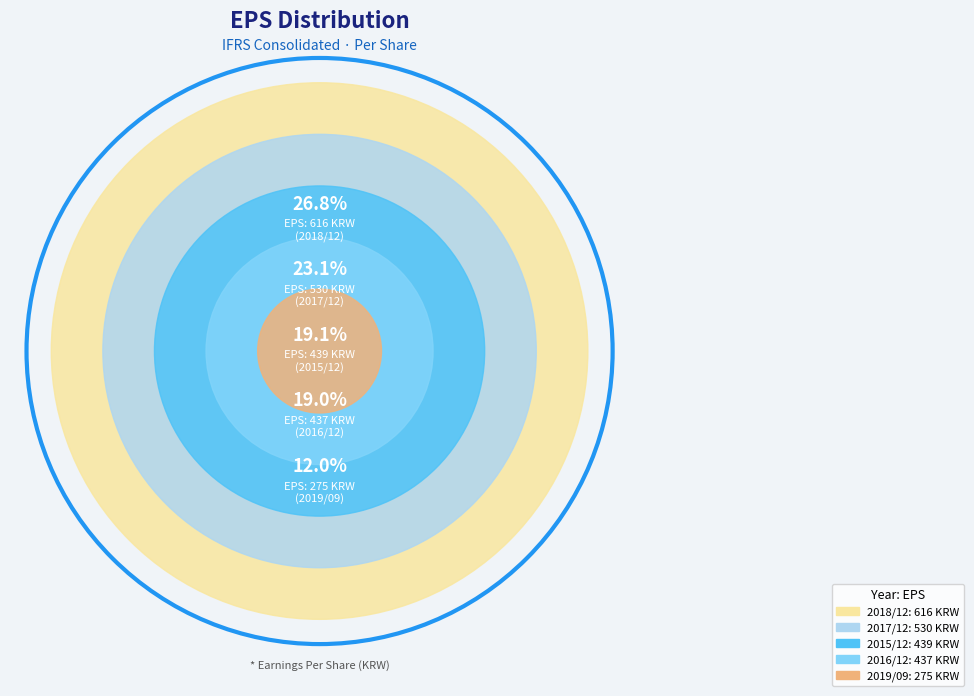

To the nearest percent, what is the combined percentage of 2015/12 and 2018/12?

46%